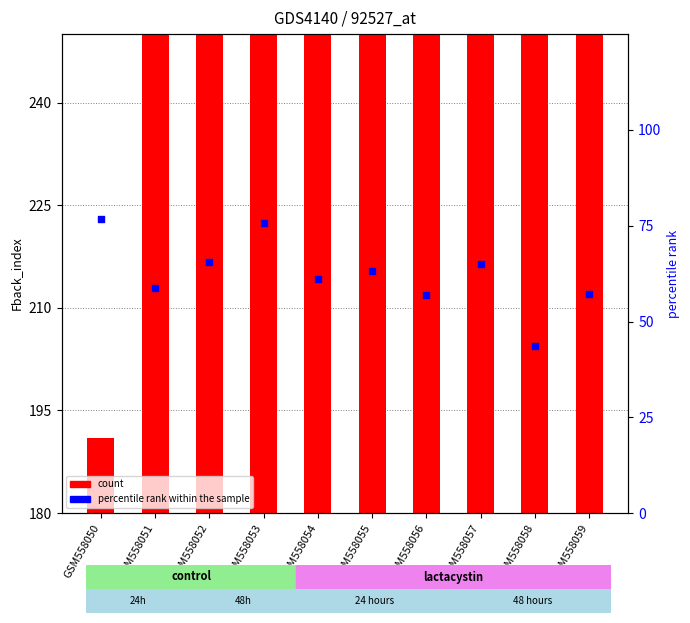

Which series reaches the maximum Y coordinate?

count